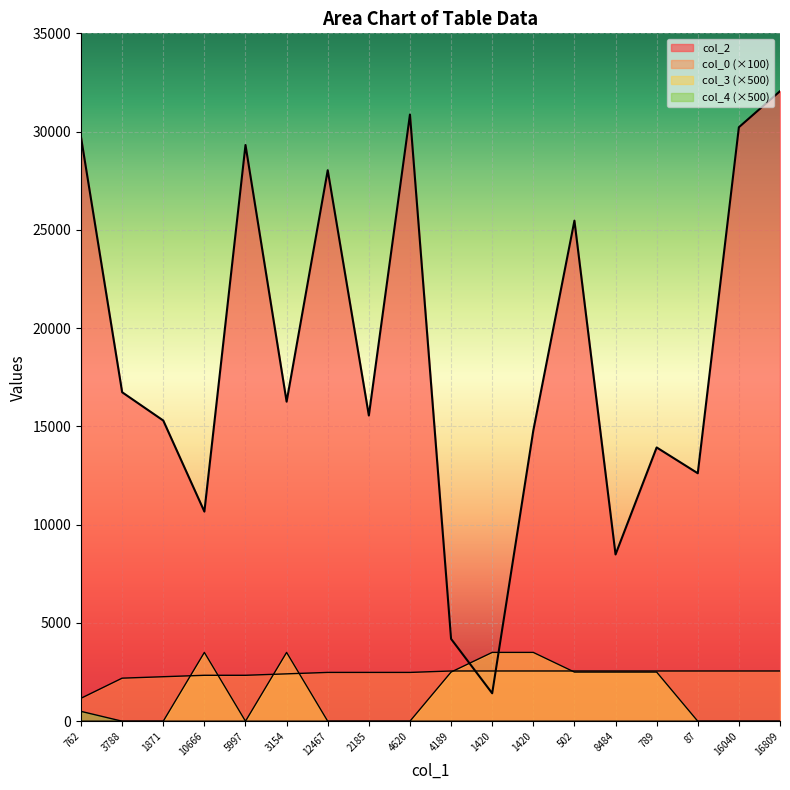

Read the col_2 value at 2185.

15555.0